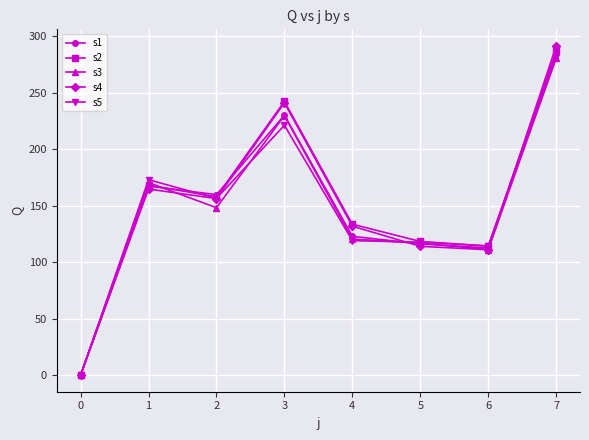

True or false: s2 and s4 intersect in this chart.

True